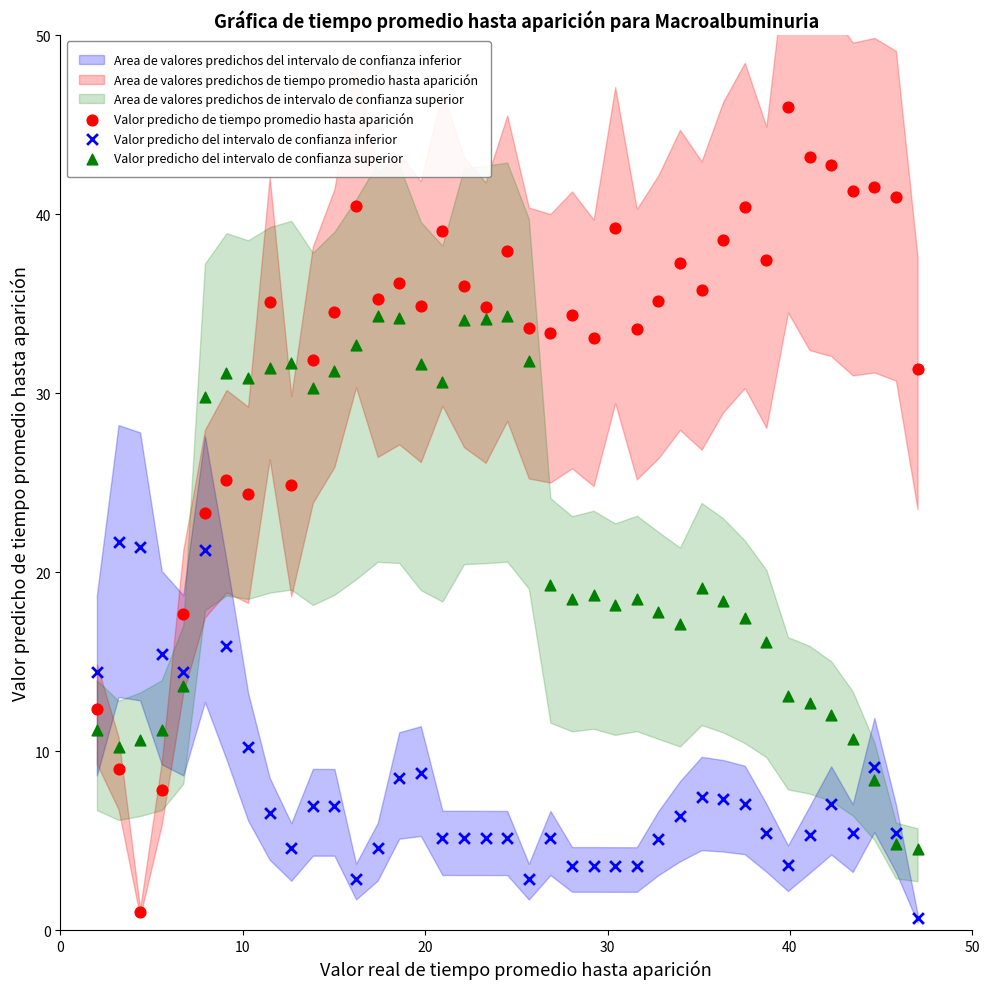

Across all data points, what is the range of Y values (max minus min)?

45.3